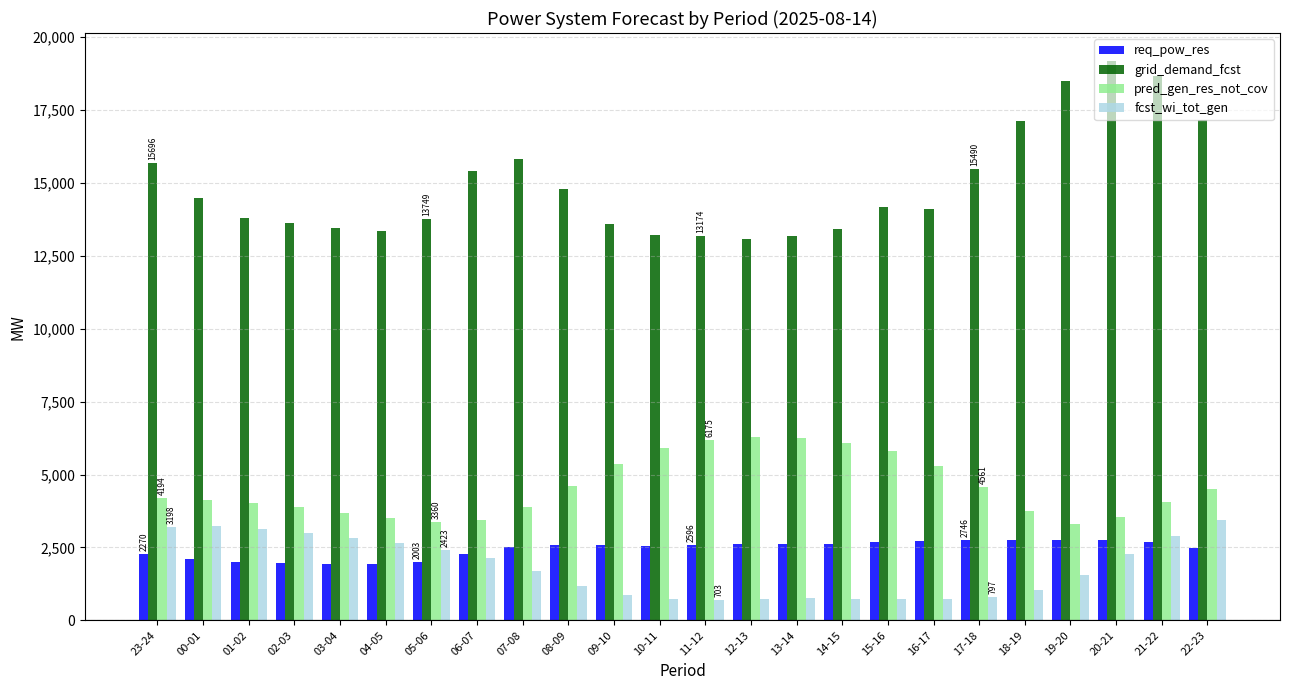

How many series are shown in this chart?

4